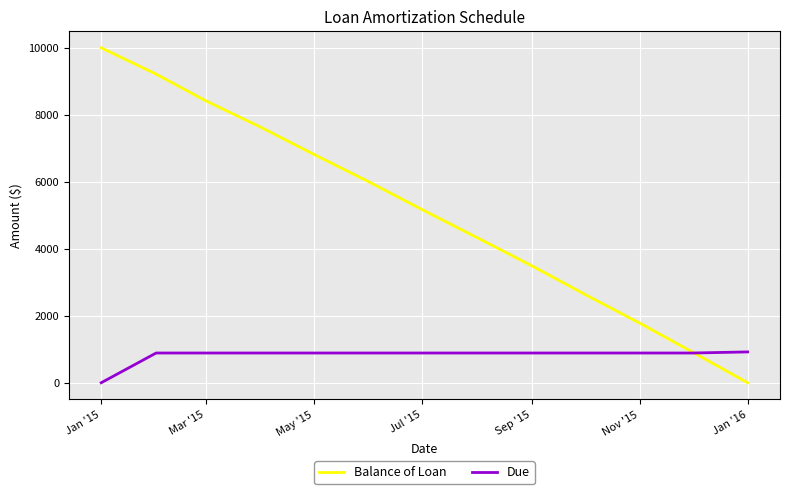

Which series has the largest range (max minus min)?

Balance of Loan